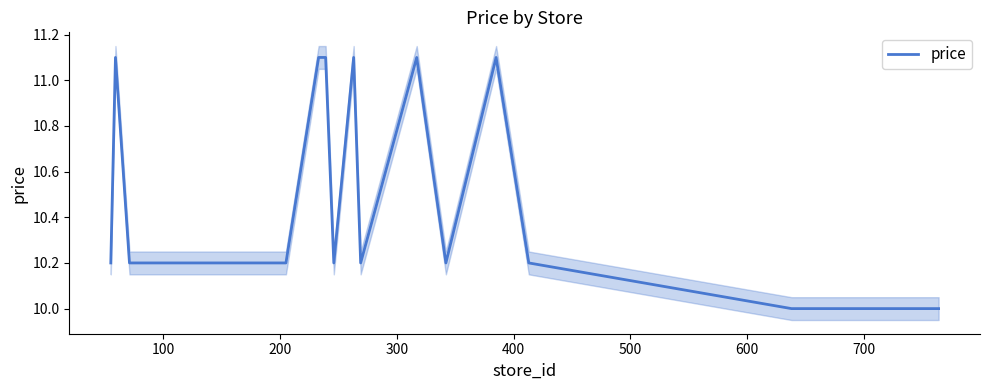

What is the highest value of the price series?

11.1